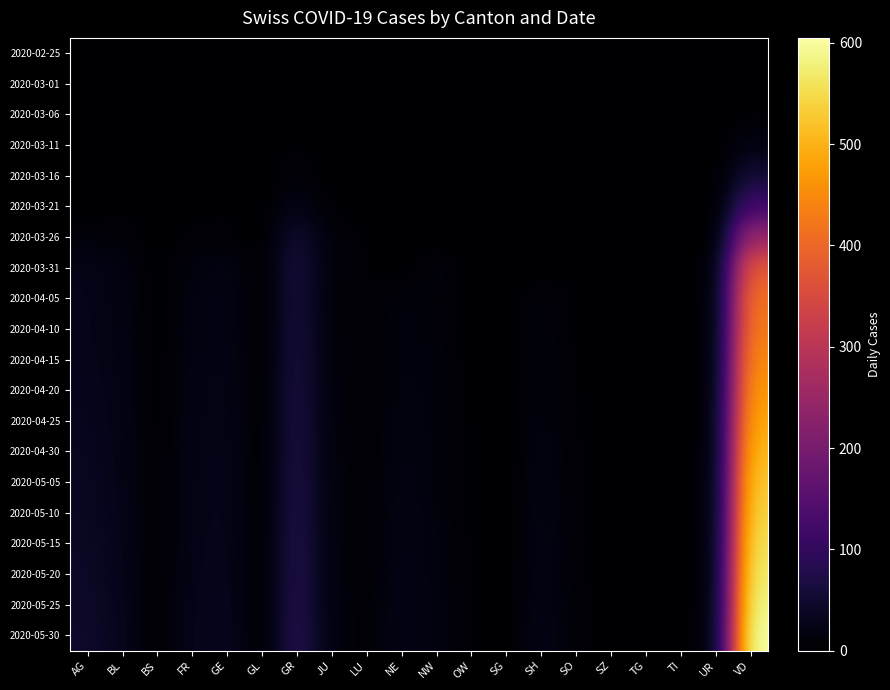

Which label corresponds to the largest value in the chart?

VD